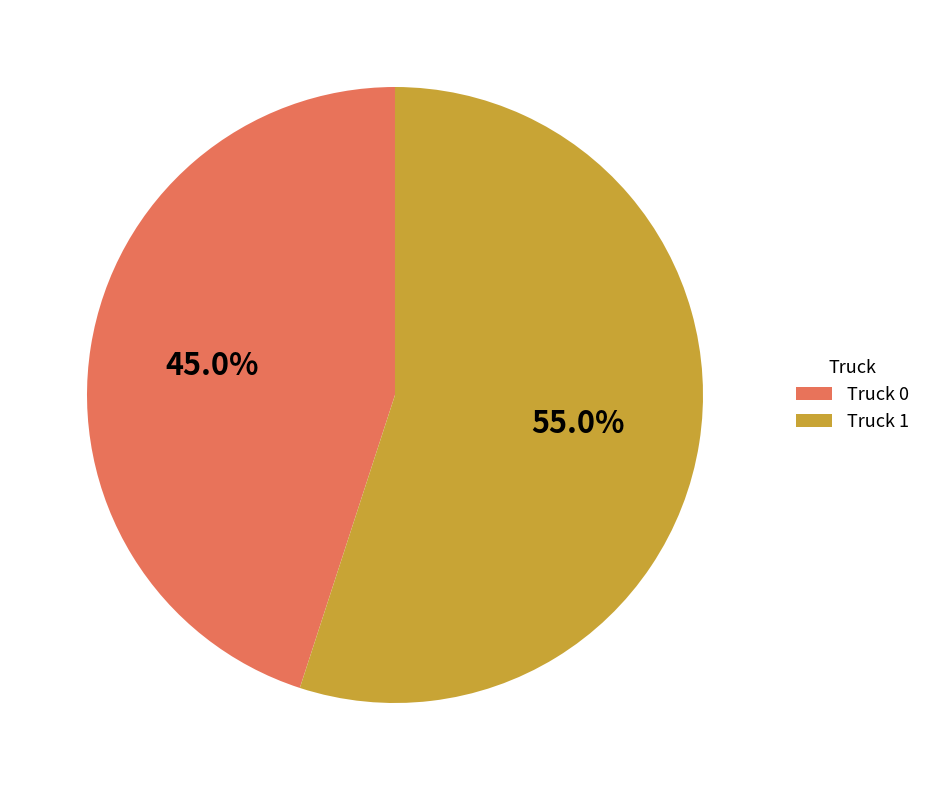

To the nearest percent, what is the difference between the largest and smallest slice percentages?

10%